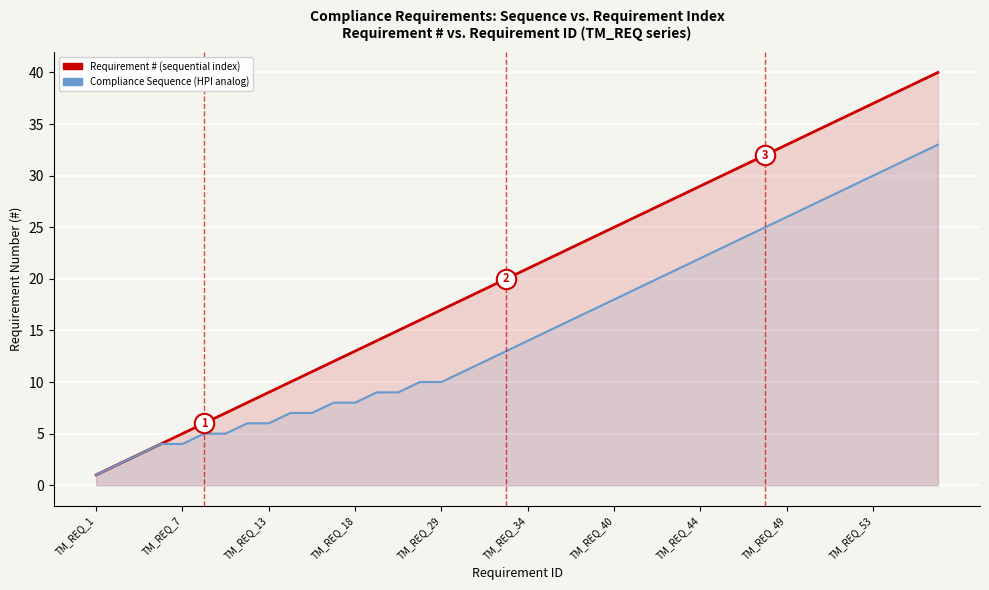

True or false: Compliance Sequence (HPI analog) has a value of 36 at 29.

False